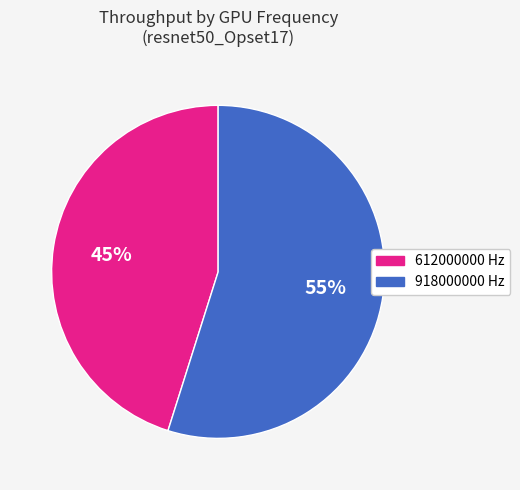

How many segments does this pie chart have?

2